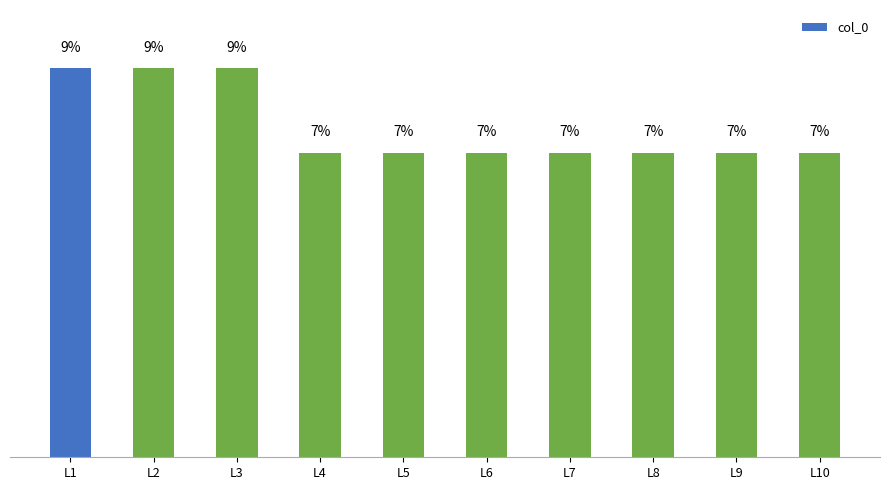

Does the chart contain any negative values?

No